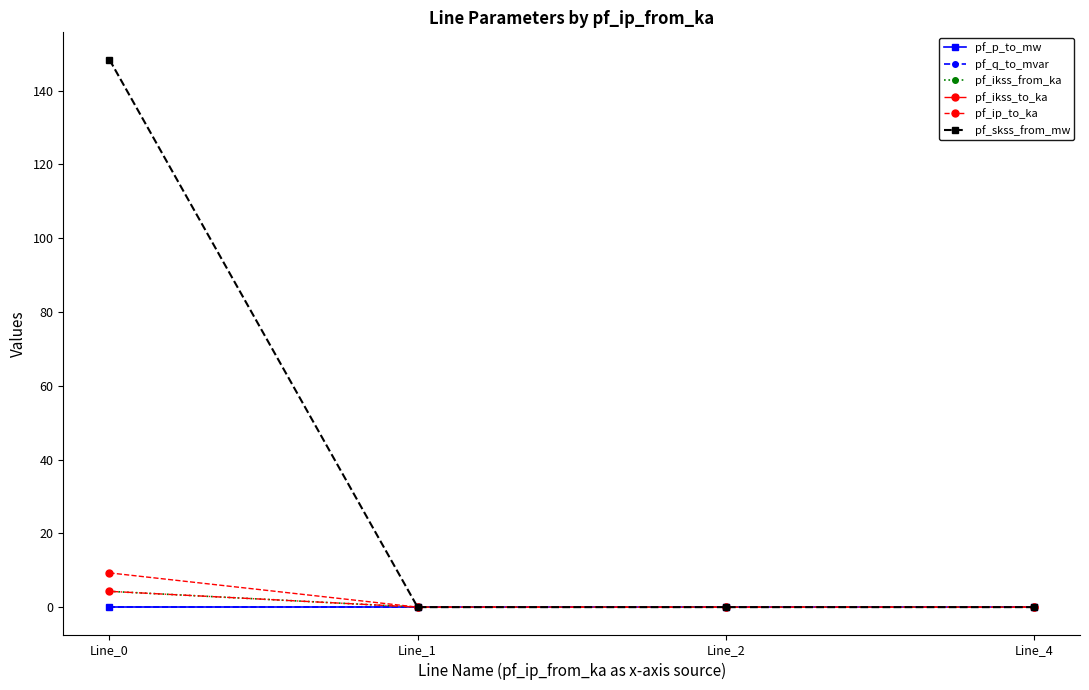

True or false: pf_ip_to_ka has more than 2 interior local peaks.

False